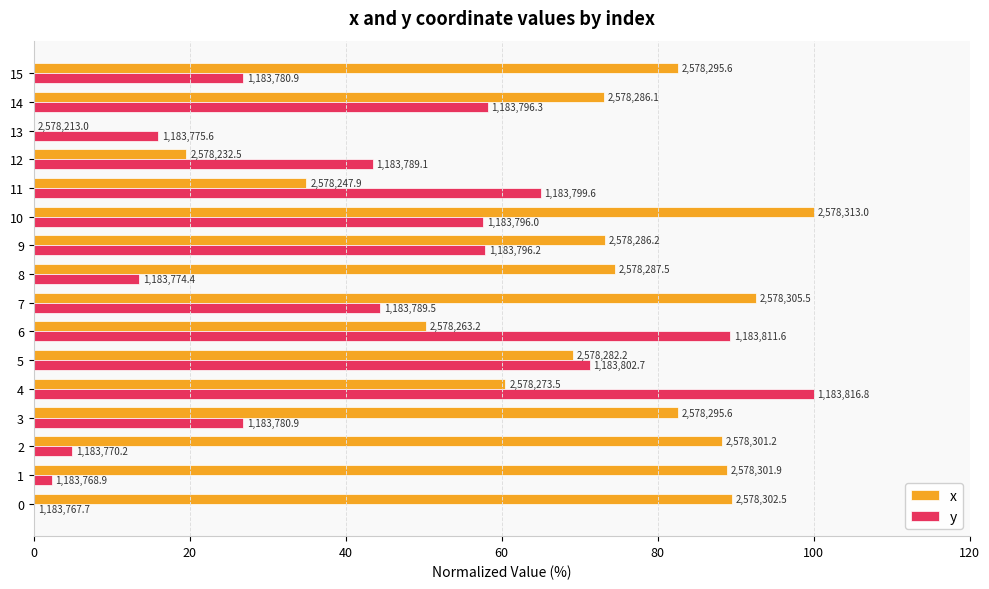

Rank the series by their maximum value, from lowest to highest.

x, y